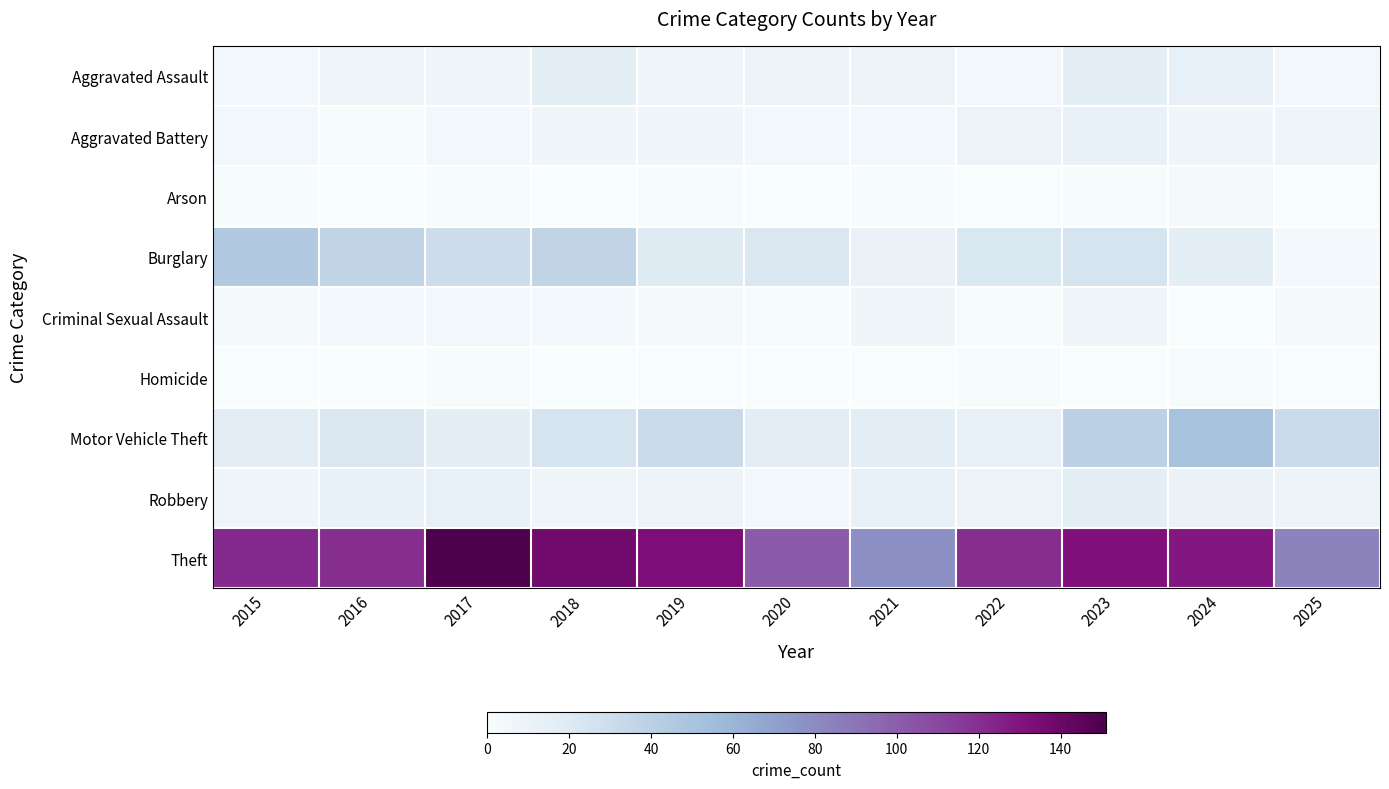

Which series changed the most between 2023 and 2024?

Motor Vehicle Theft